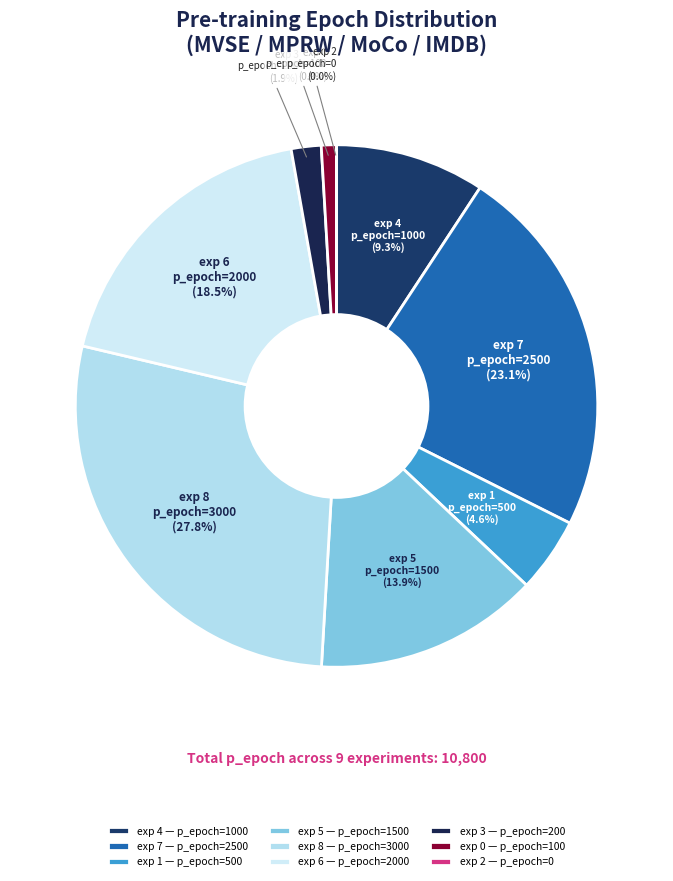

How many slices are in this pie chart?

9